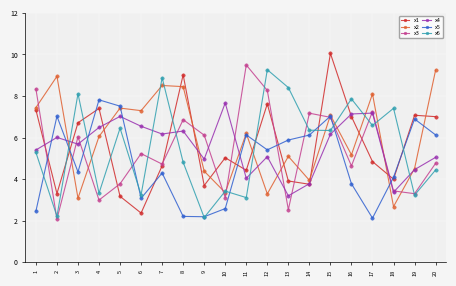

Is the value of x4 at 6 greater than the value of x1 at 17?

Yes